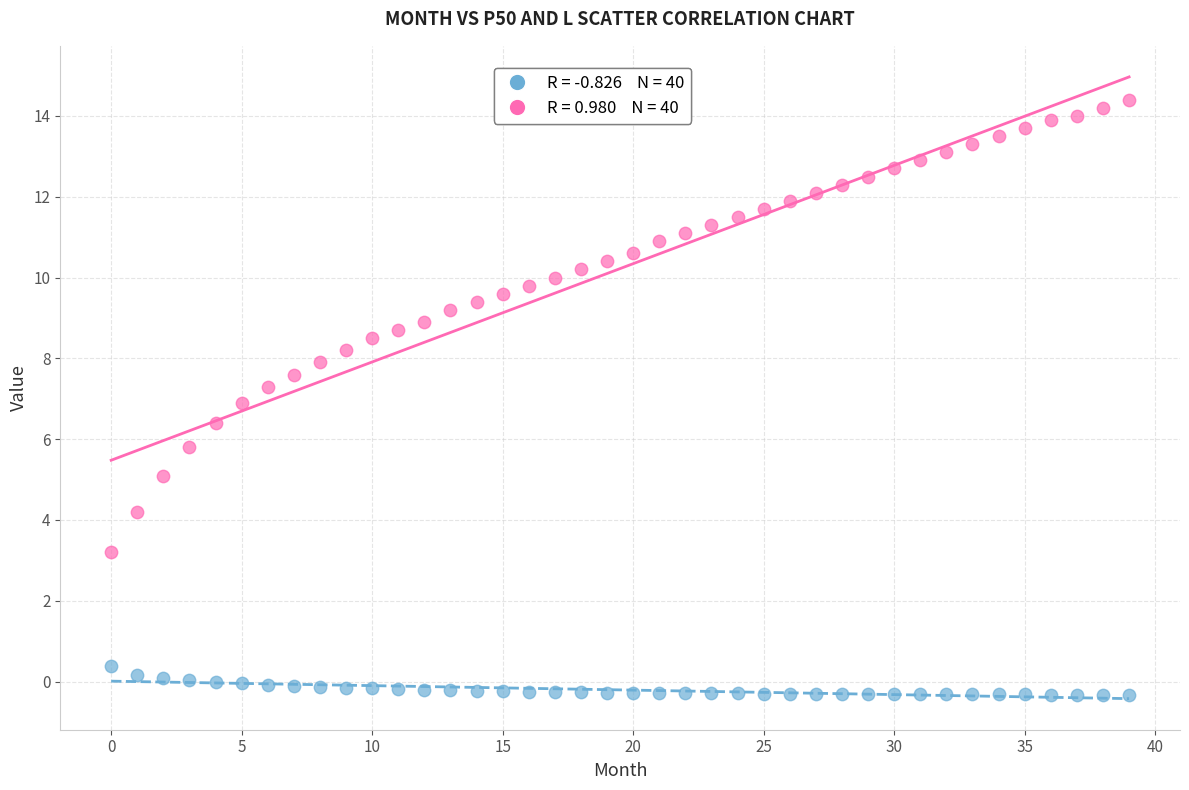

Across all data points, what is the range of Y values (max minus min)?

14.7